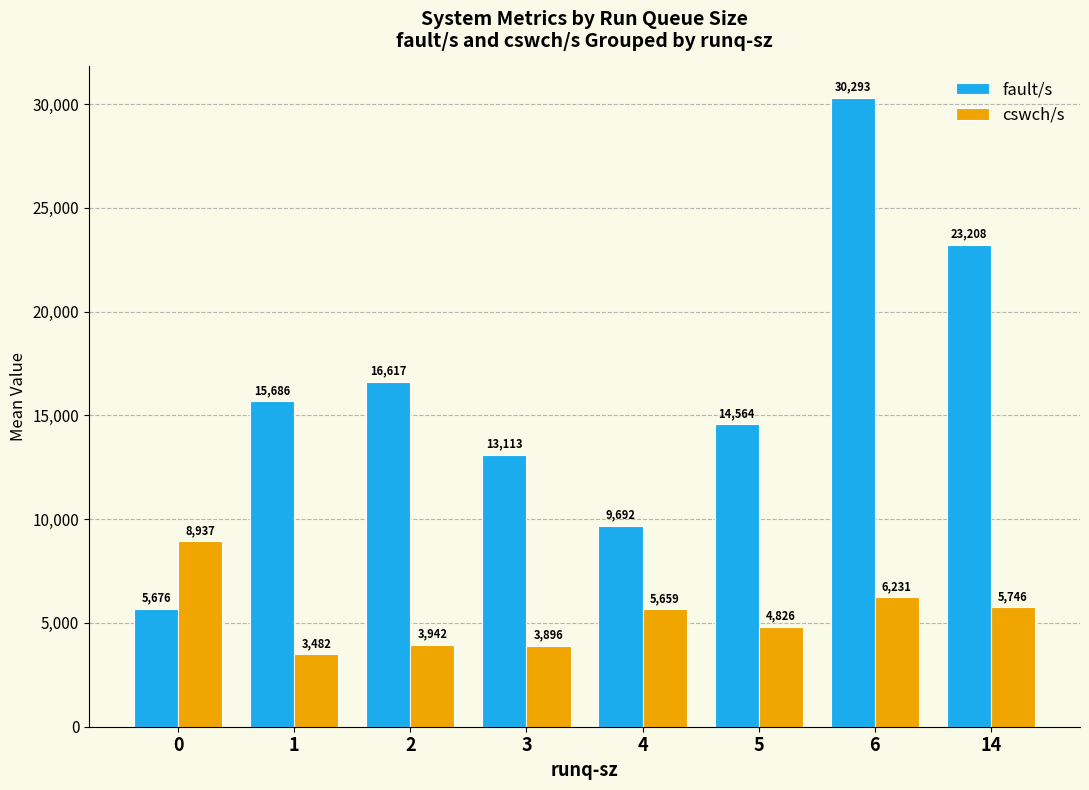

Which series has the largest range (max minus min)?

fault/s